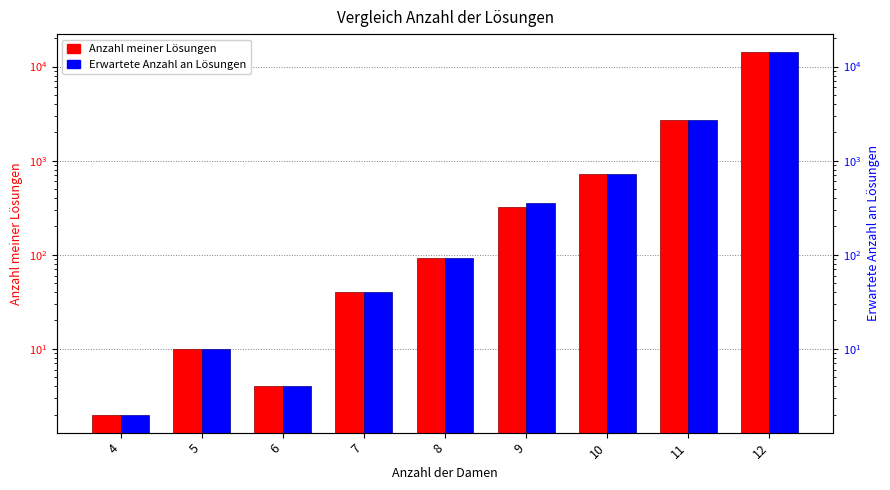

Rank the series by their average value, from lowest to highest.

Anzahl meiner Lösungen, Erwartete Anzahl an Lösungen